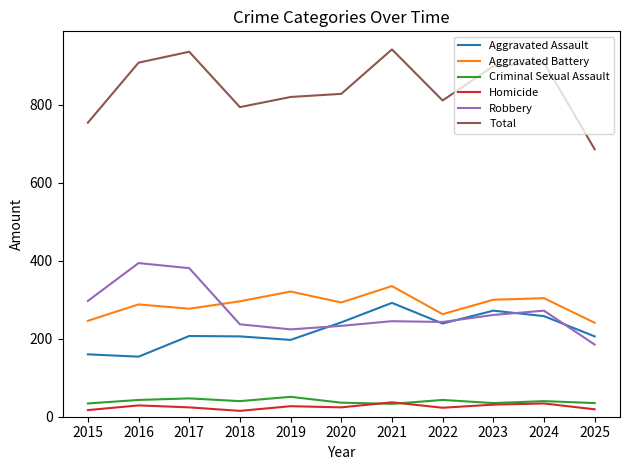

What is the spread (max minus min) of values at 2017?

912